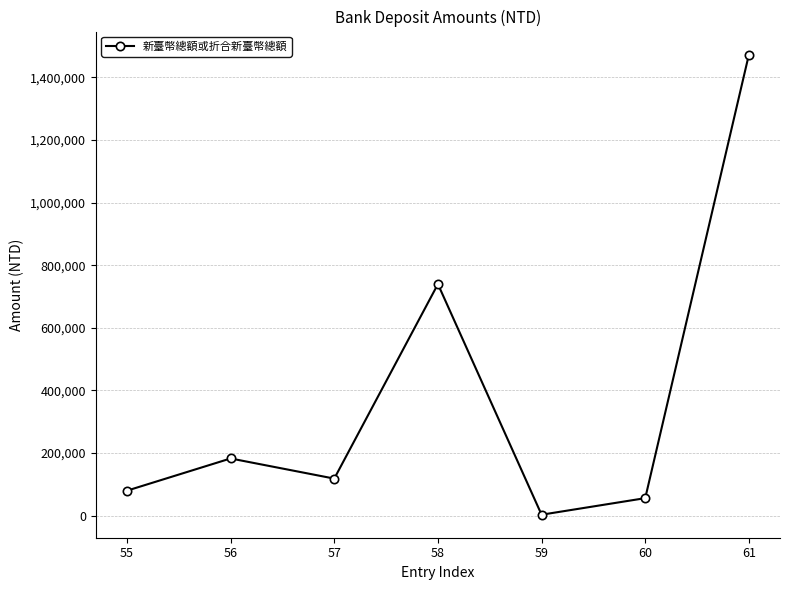

Read the value at 60.

56027